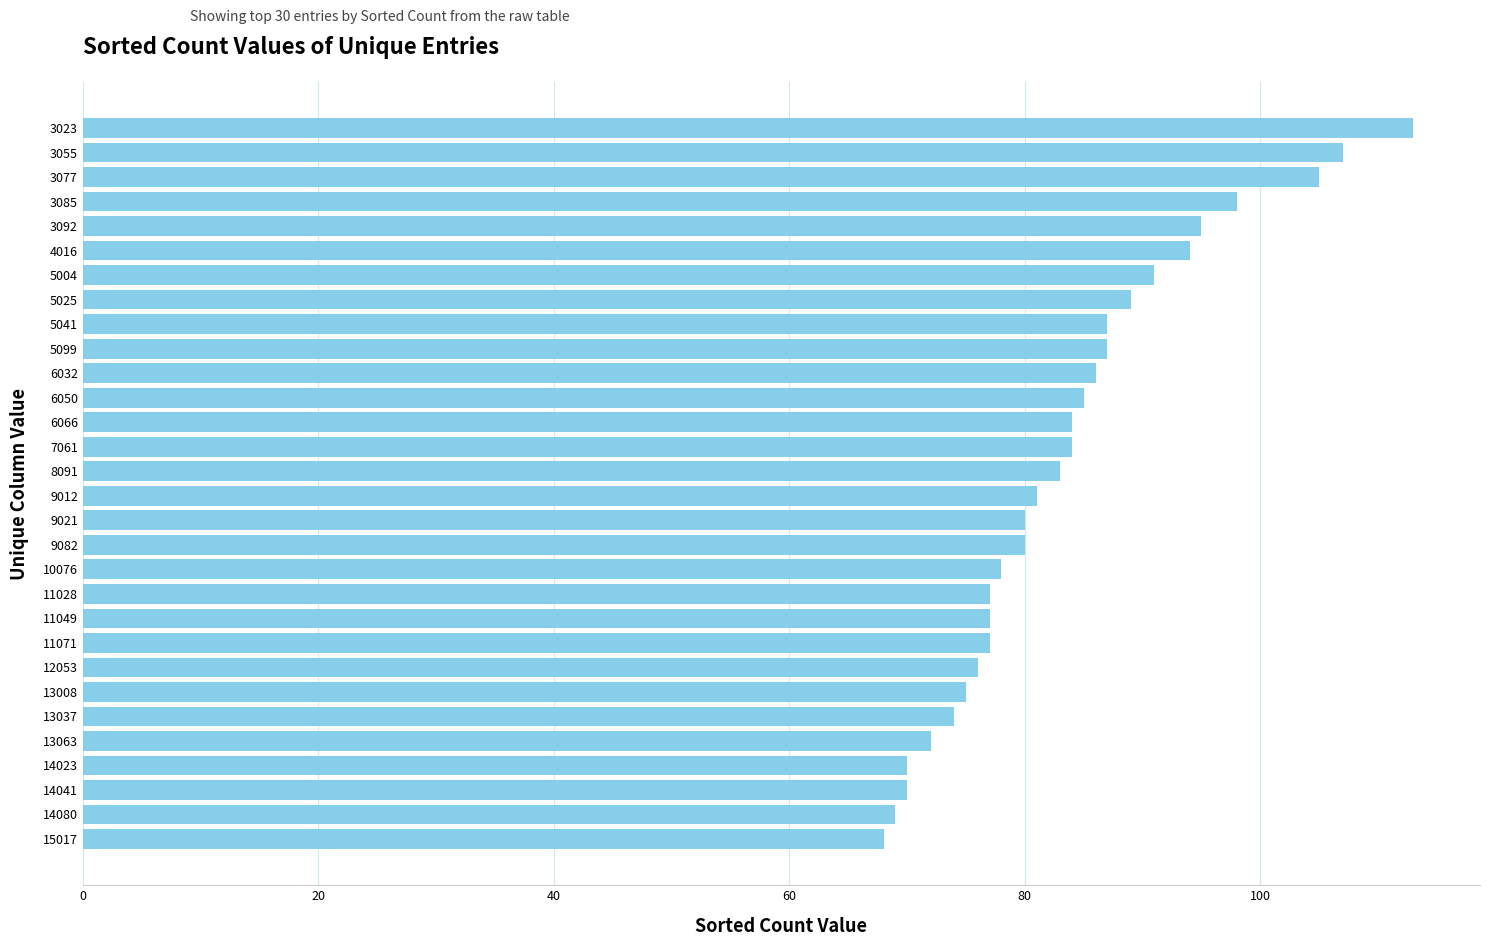

Read the value at 6032.

86